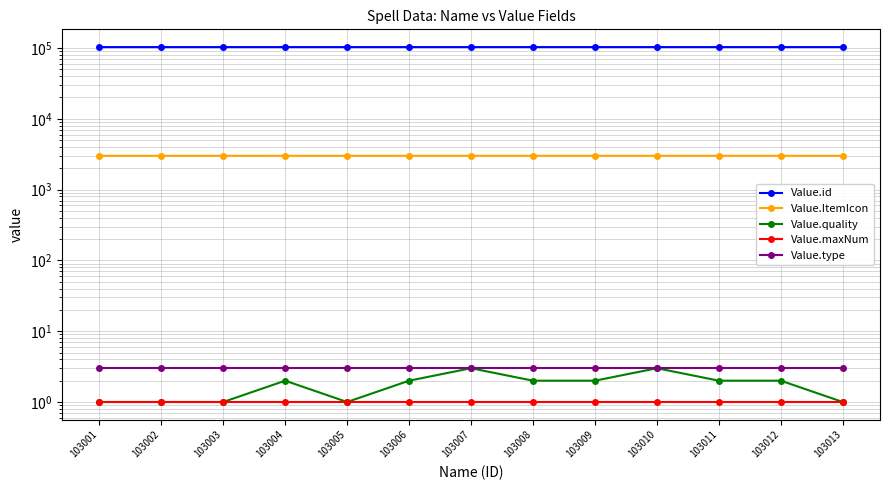

What is the maximum value shown in the chart?

103013